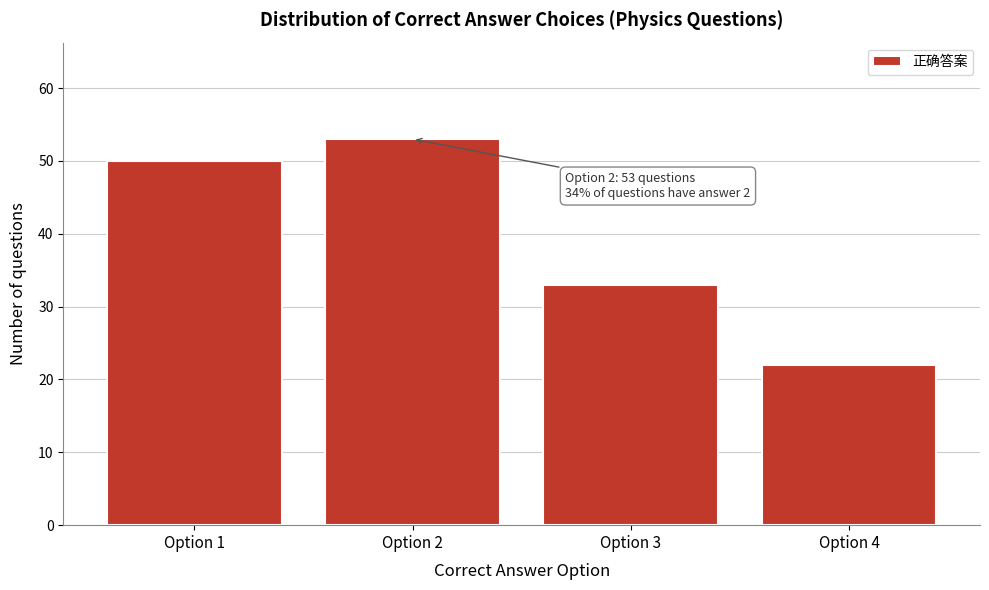

Reading right to left, transcribe all the data shown in this chart.

22	33	53	50